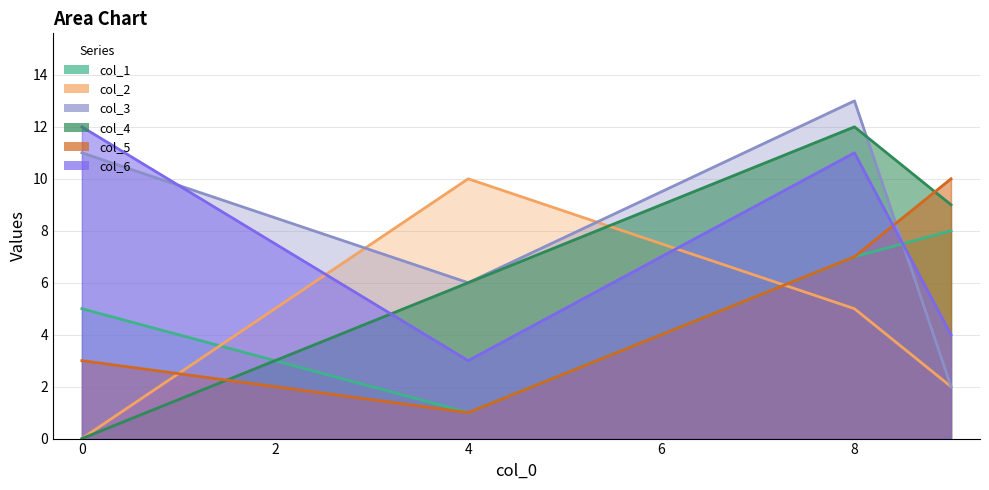

How many lines are shown in the chart?

6